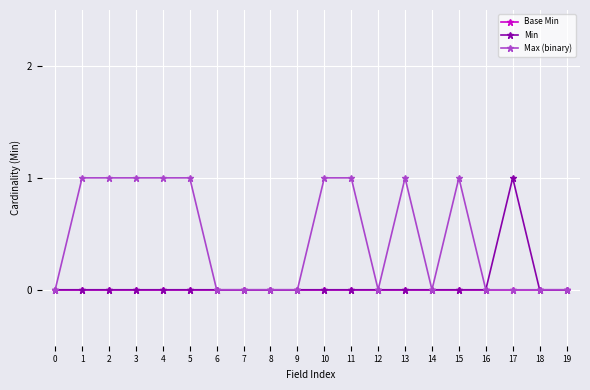

Is the value of Base Min at 11 greater than the value of Max (binary) at 15?

No